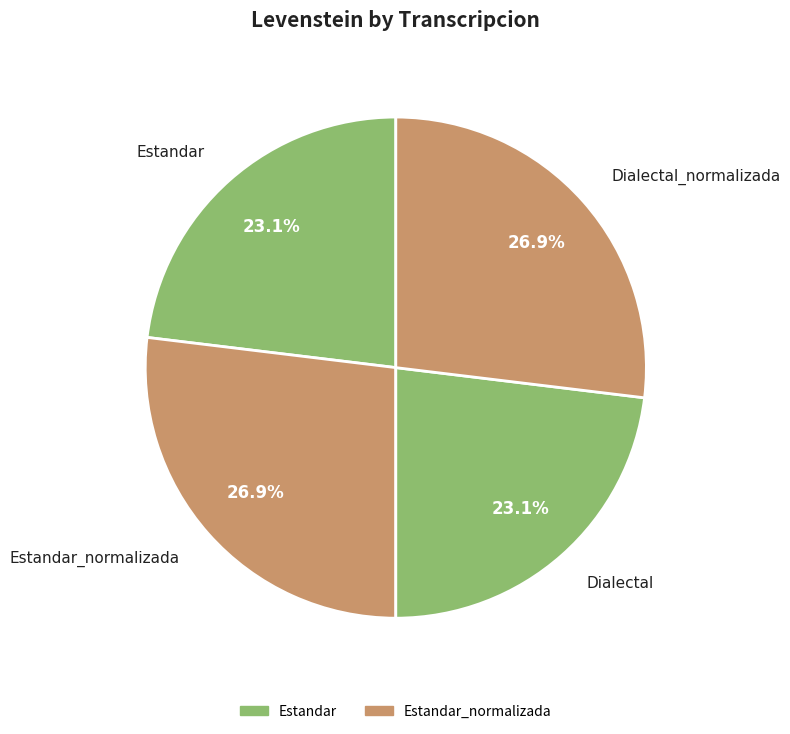

True or false: Dialectal accounts for 18% of the total.

False